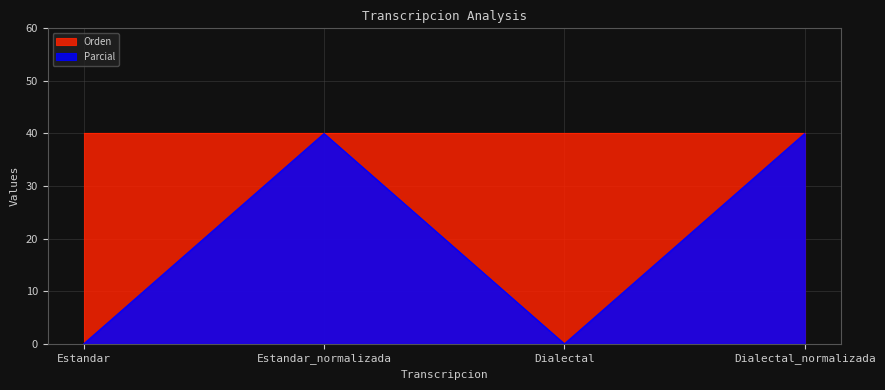

True or false: the data shows 0 at Dialectal.

True